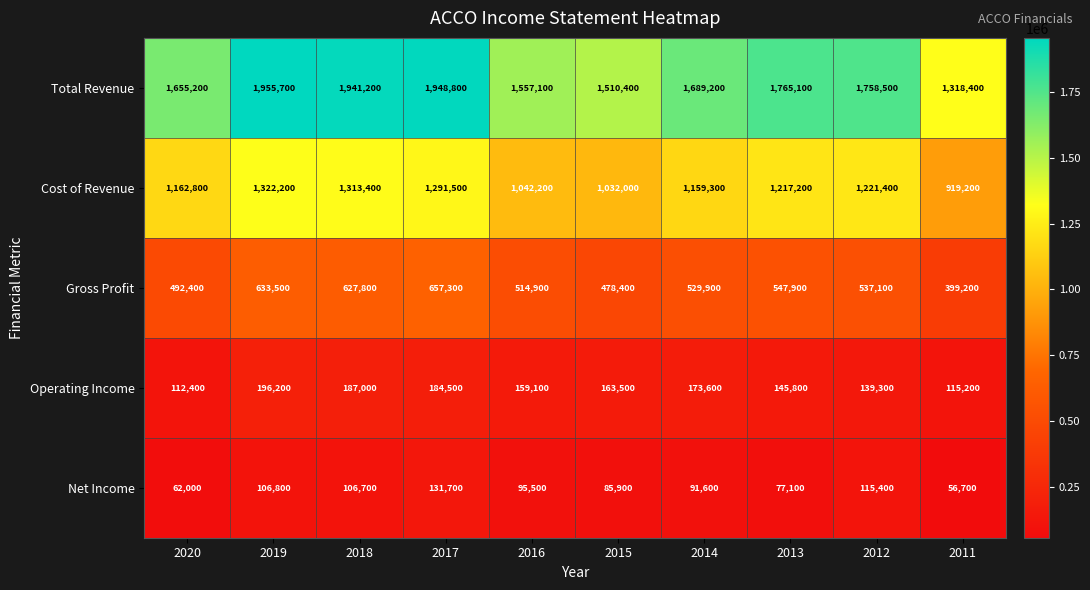

Is the value of Net Income at 2019 greater than the value of Gross Profit at 2017?

No